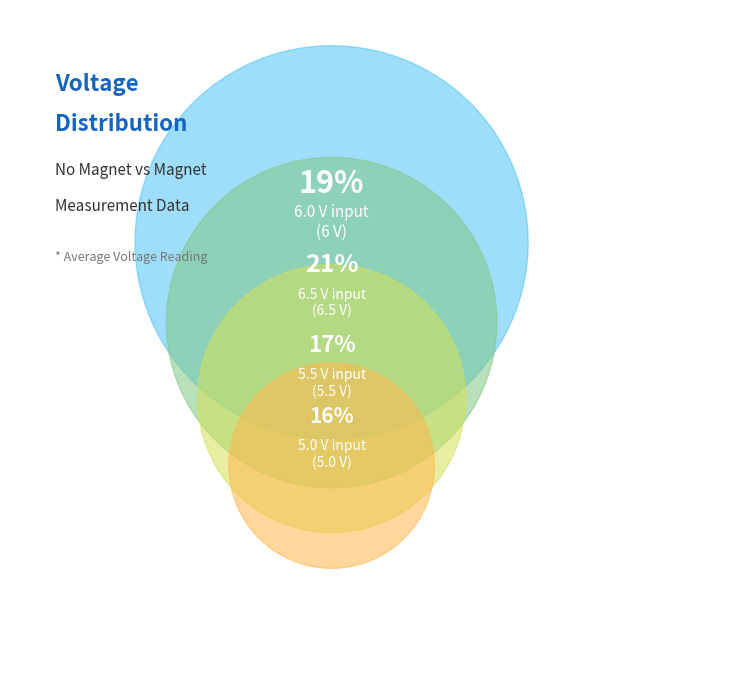

Is it true that 4 V is 24% of the pie?

False